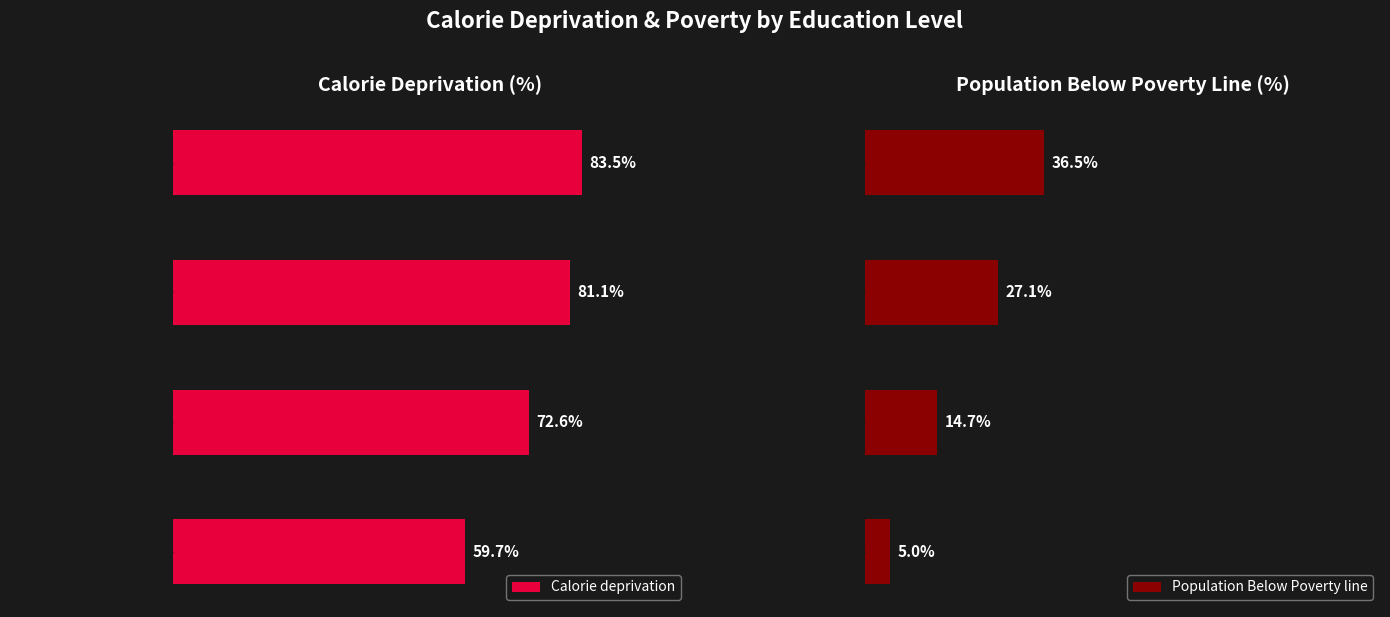

What is the difference between the maximum and minimum values in the Population Below Poverty line series?

31.5